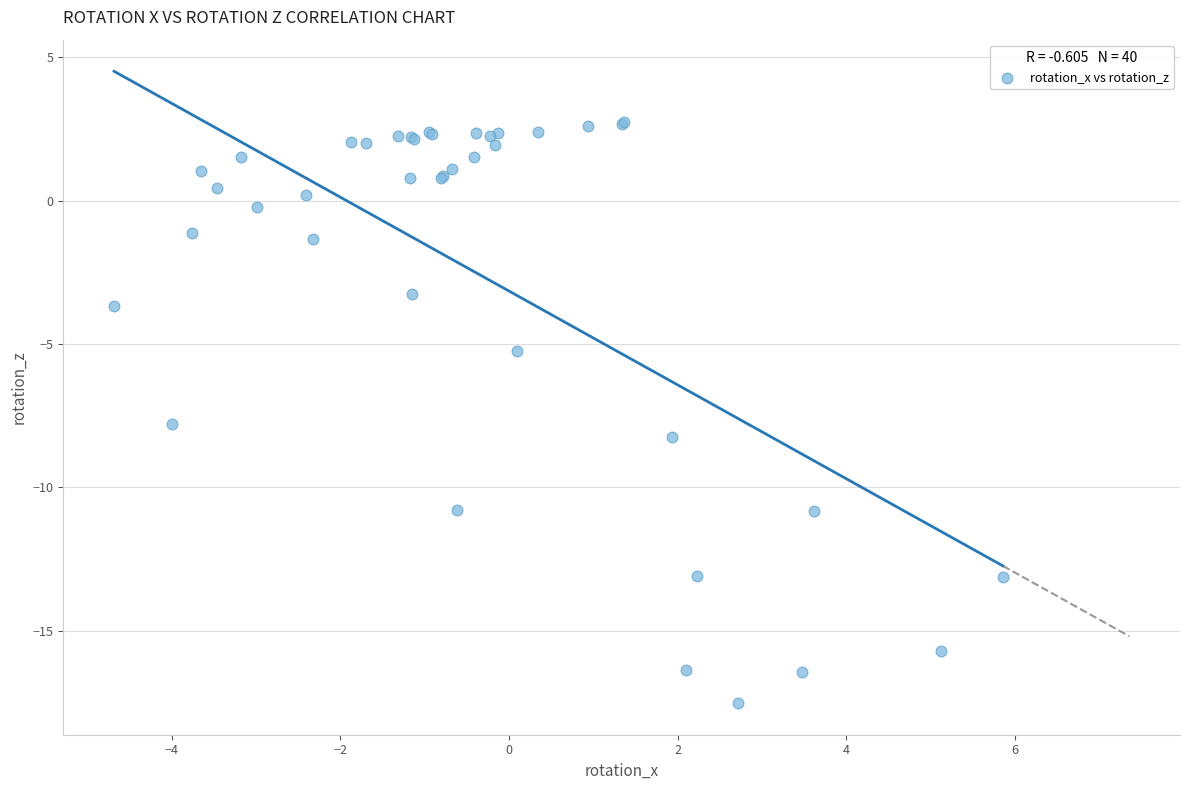

What Y value in the scatter plot is closest to -7?

-7.8